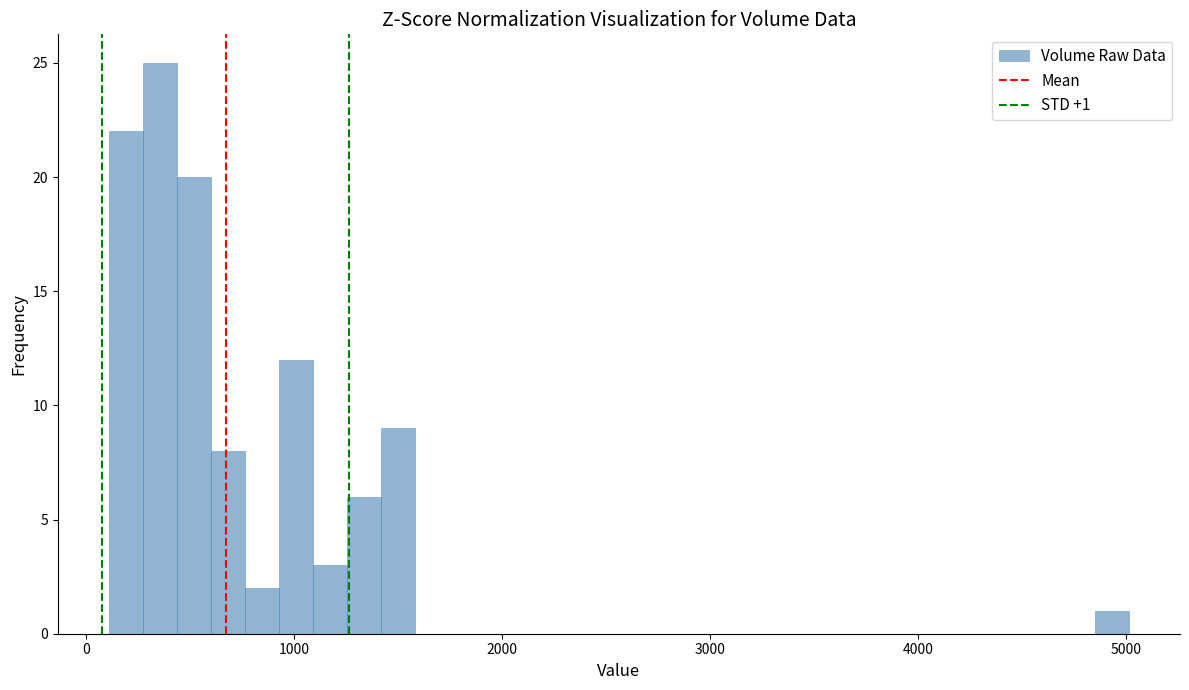

Read against the x-axis, roughly where is the centre of the tallest bar?

400